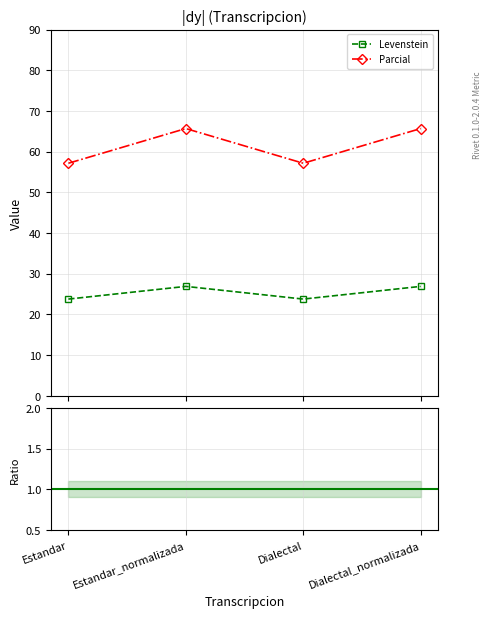

True or false: Parcial and Levenstein intersect in this chart.

False